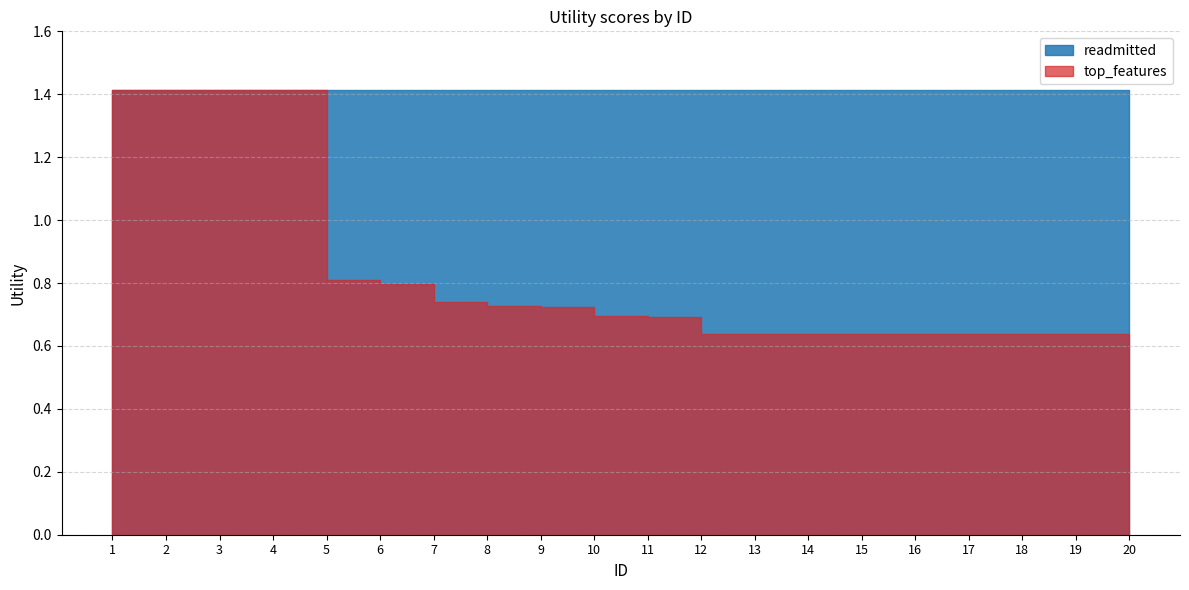

True or false: top_features has a value of 0.3 at 6.

False